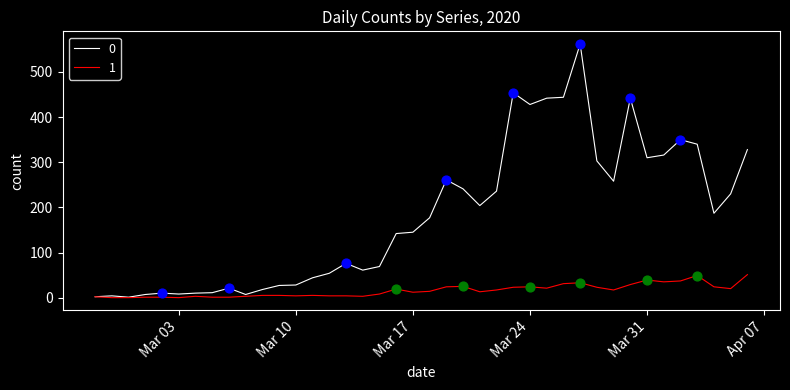

At how many categories does at least one series exceed 359?

6